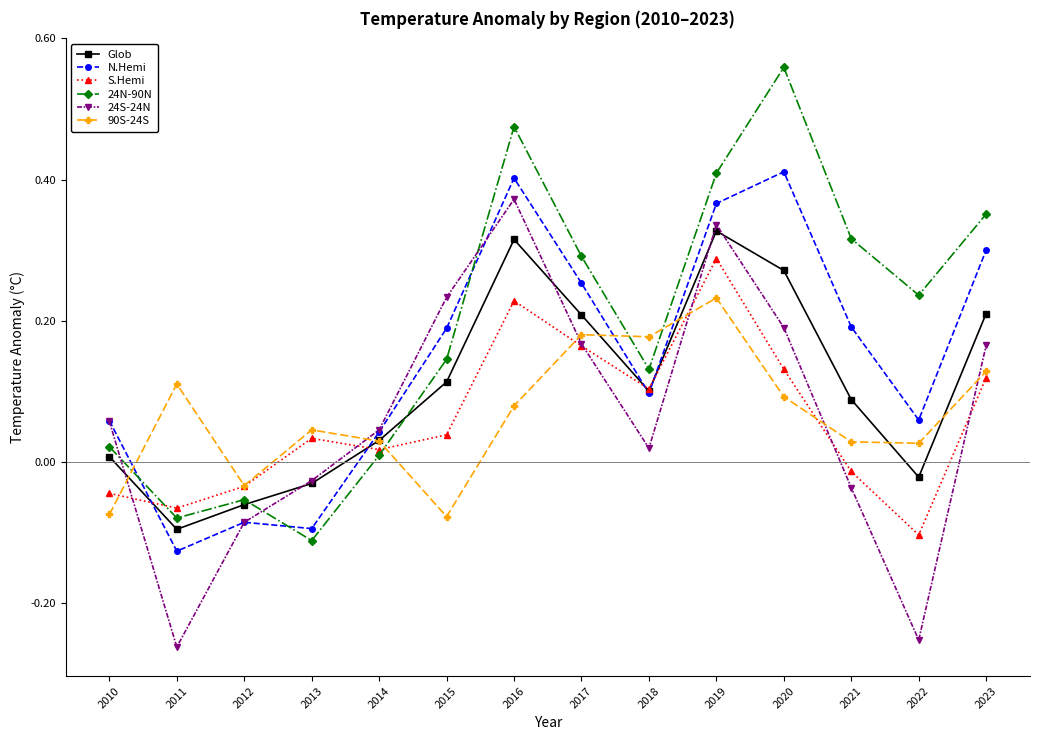

At which category does the chart reach its peak across all series?

2020